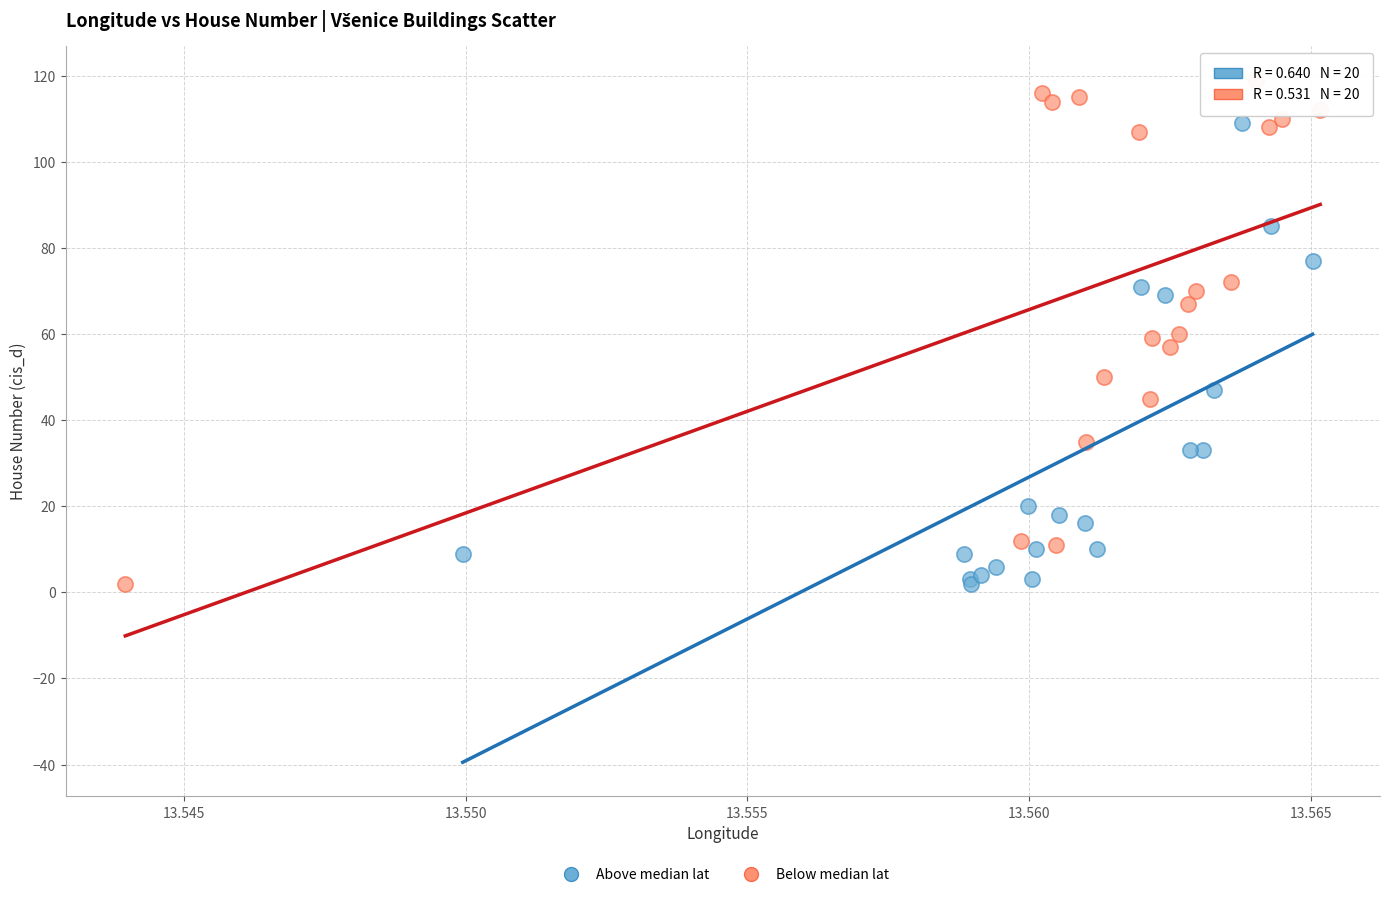

Which series has the widest spread of Y values?

Below median lat